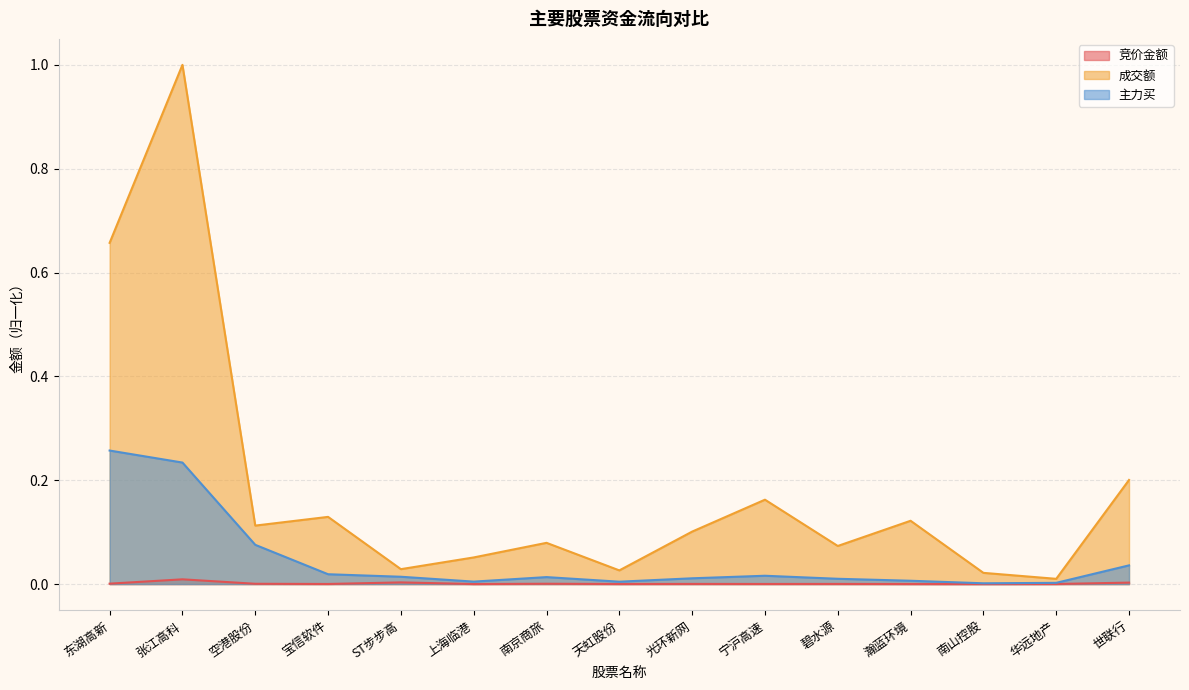

Reading left to right, extract all data points from this chart.

竞价金额: 0.0	0.0	0.0	0.0	0.0	0.0	0.0	0.0	0.0	0.0	0.0	0.0	0.0	0.0	0.0
成交额: 0.7	1.0	0.1	0.1	0.0	0.1	0.1	0.0	0.1	0.2	0.1	0.1	0.0	0.0	0.2
主力买: 0.3	0.2	0.1	0.0	0.0	0.0	0.0	0.0	0.0	0.0	0.0	0.0	0.0	0.0	0.0